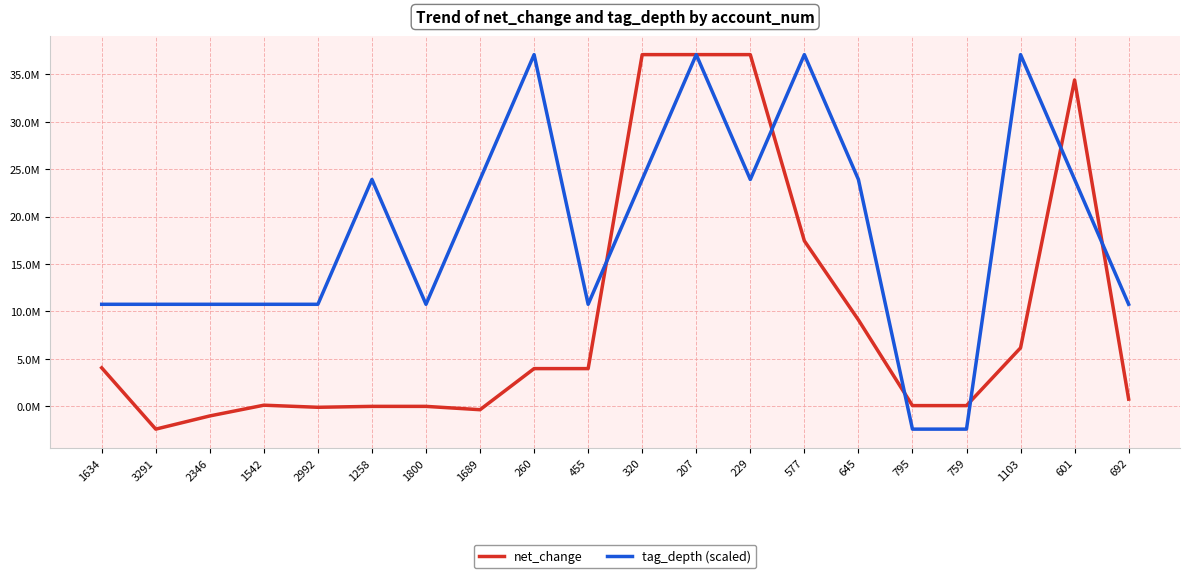

Is this an area chart (filled region under the line)?

No